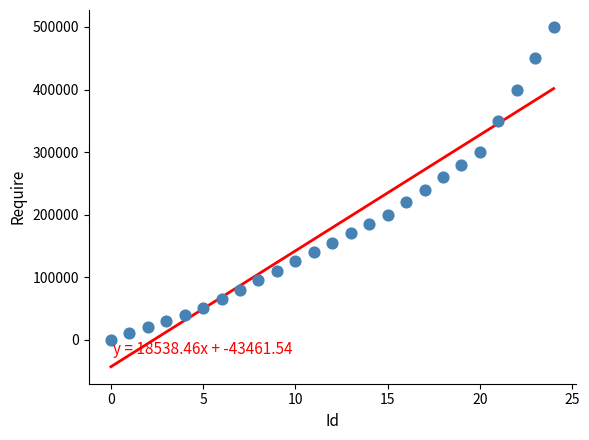

What is the range of Y values (max minus min)?

500000